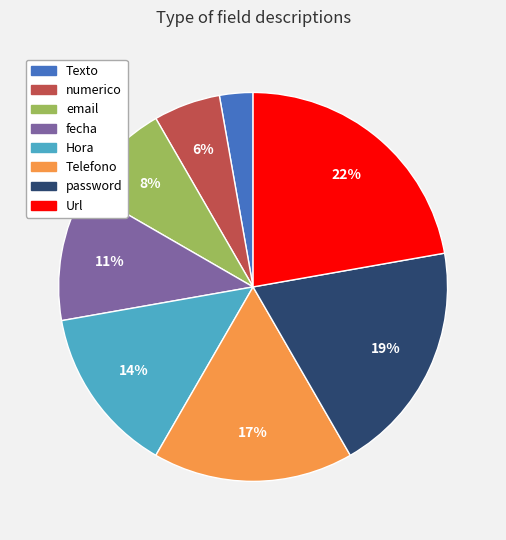

How many slices are in this pie chart?

8